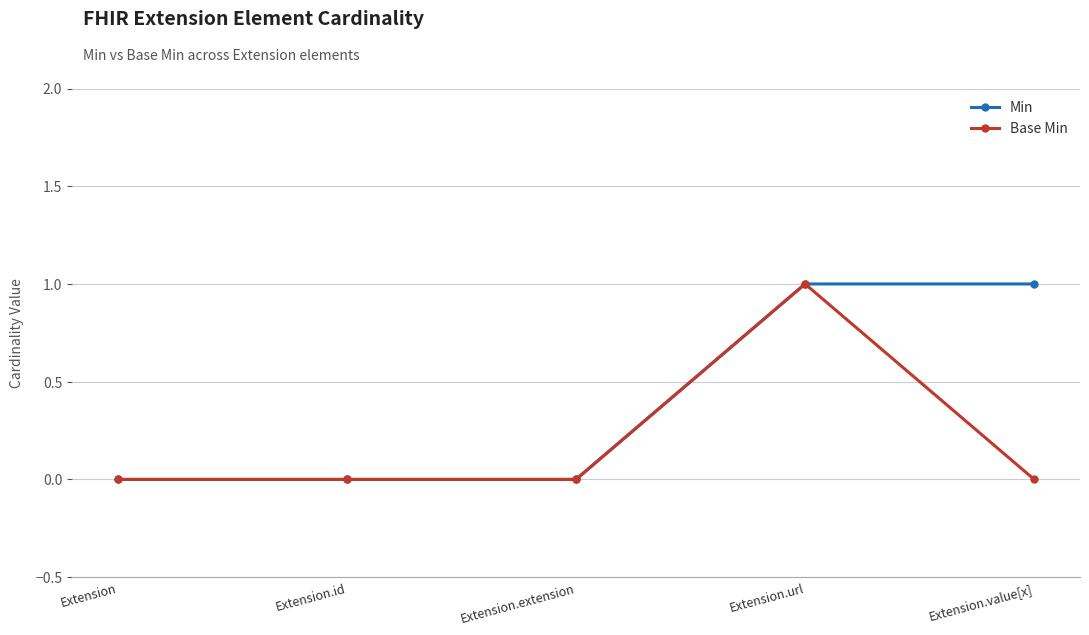

Which series changed the most between Extension.url and Extension.value[x]?

Base Min